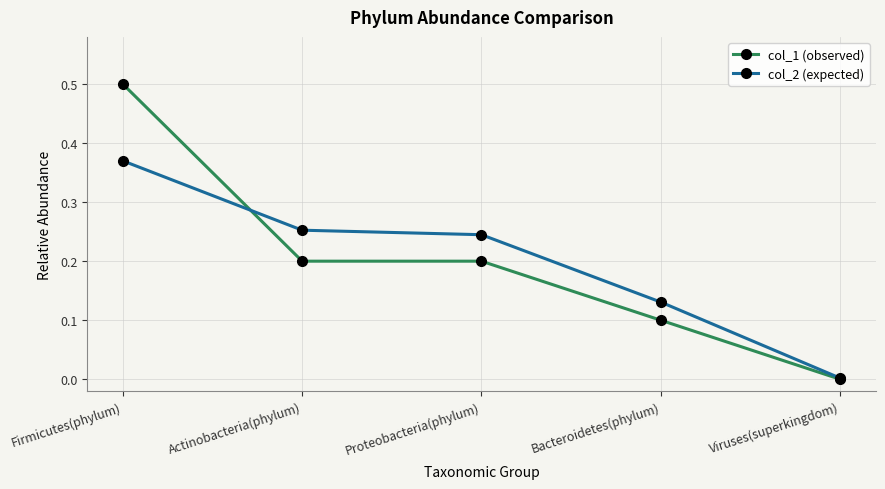

The value of col_2 (expected) at Proteobacteria(phylum) is 0.1. True or false?

False